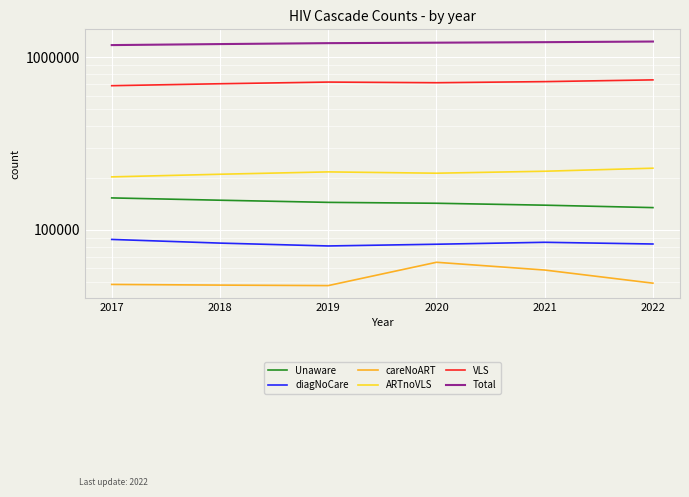

The value of Total at 2017 is 1177171. True or false?

True